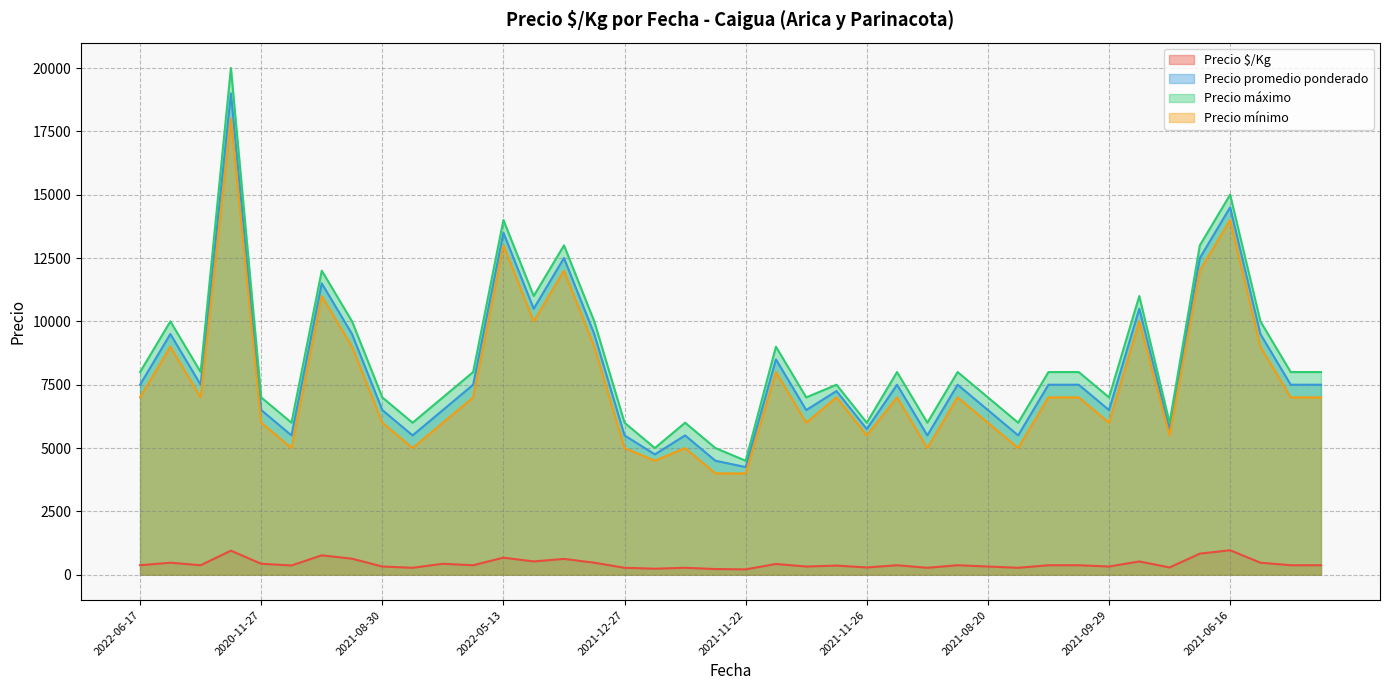

How many lines are shown in the chart?

4